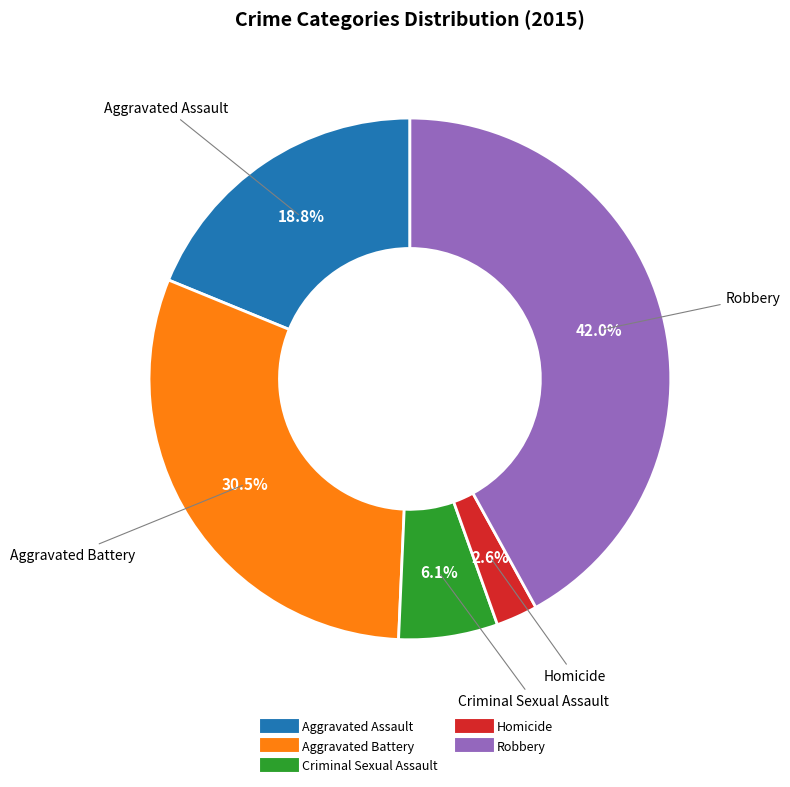

What is the total percentage of Robbery and Criminal Sexual Assault?

48.1%